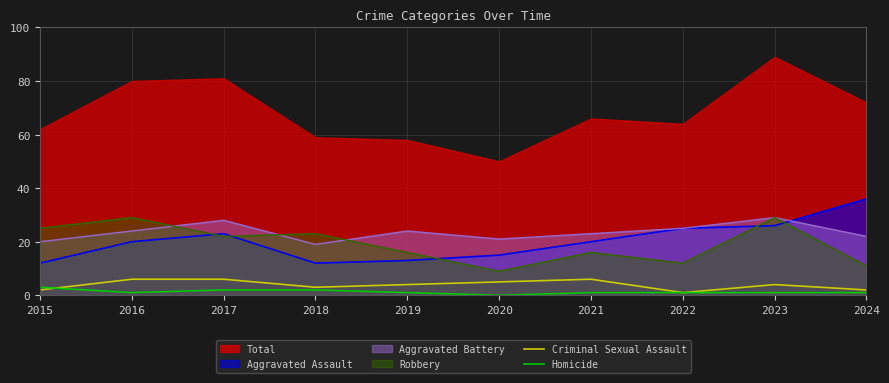

What is the minimum value for Robbery?

9